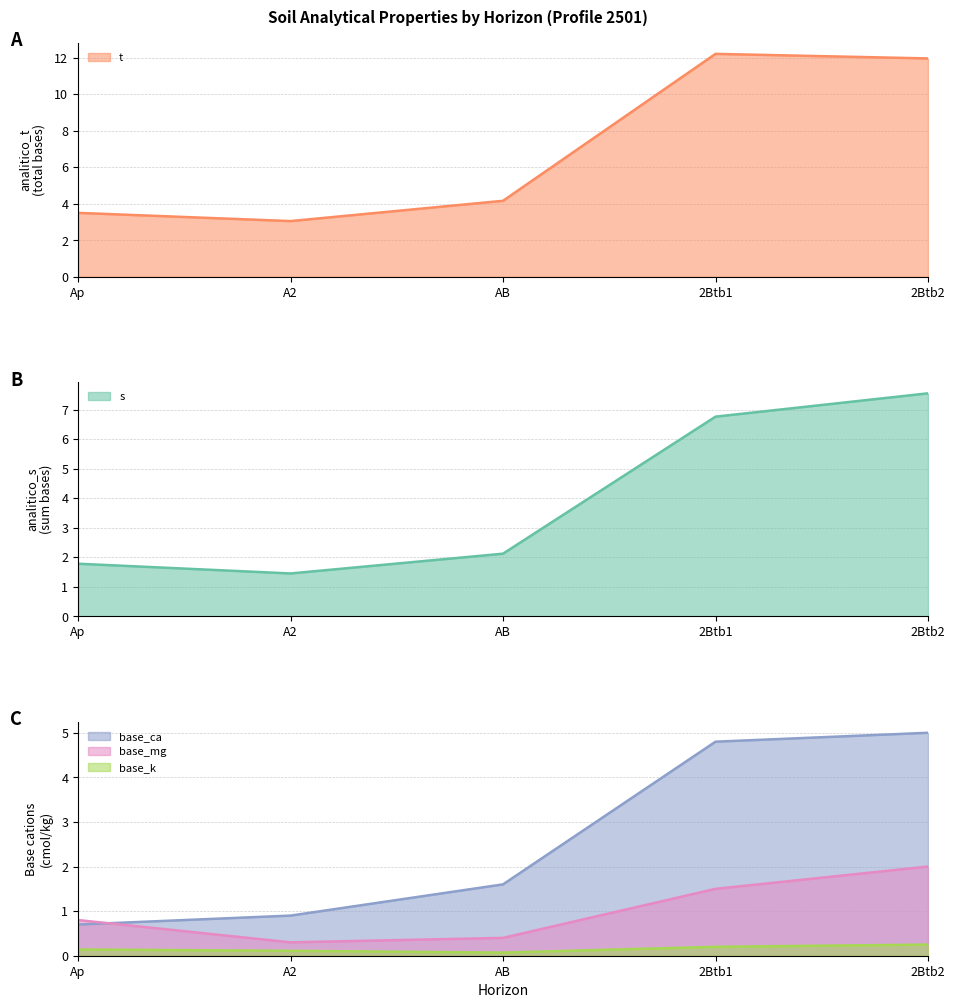

What is the difference between the highest and lowest values at 2Btb1?

12.0